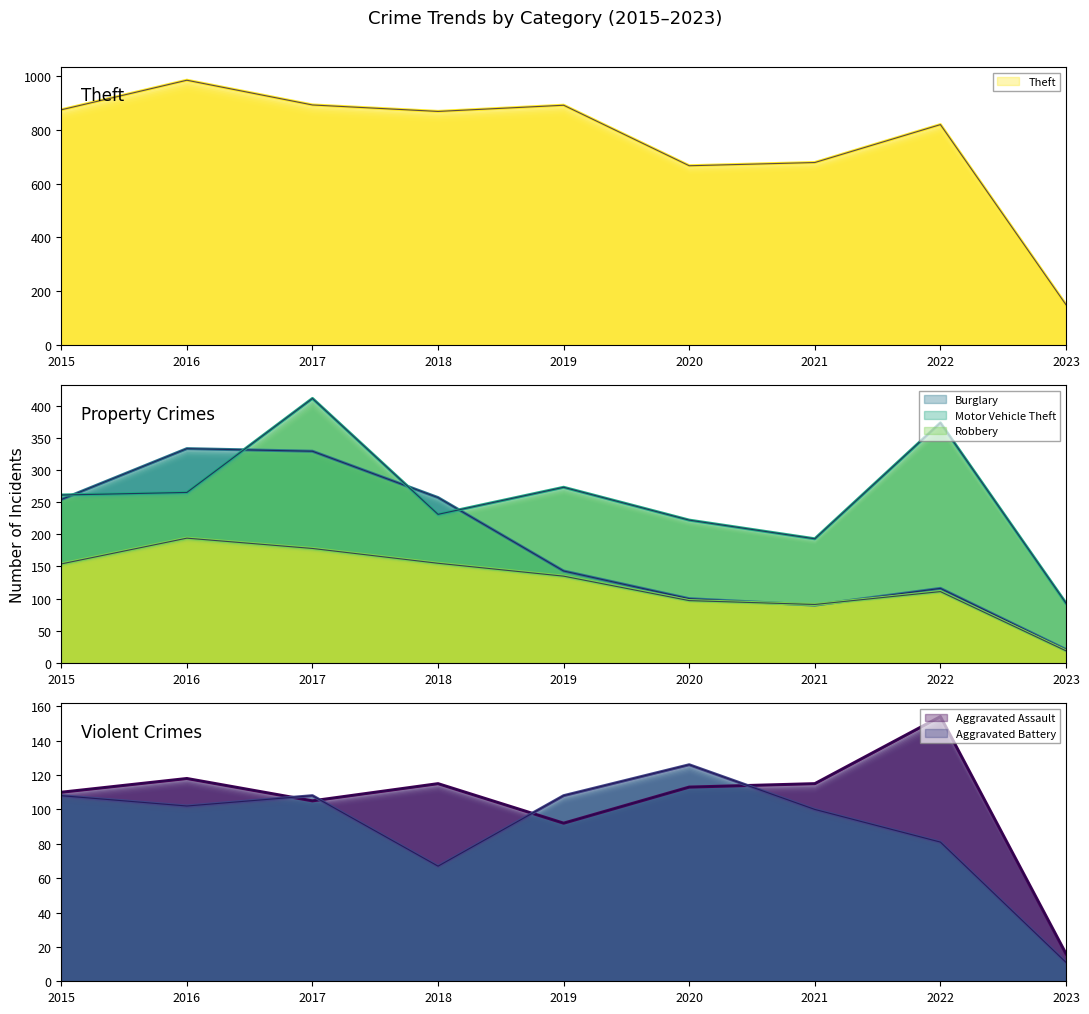

What is the total value across all series at 2023?

309